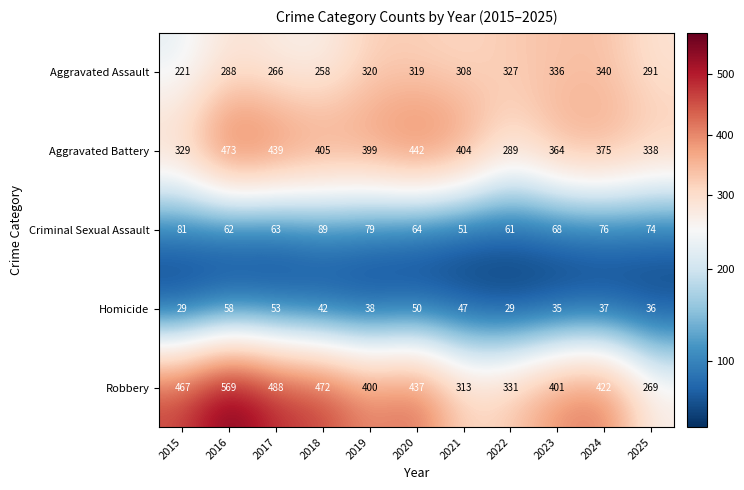

What is the spread (max minus min) of values at 2025?

302